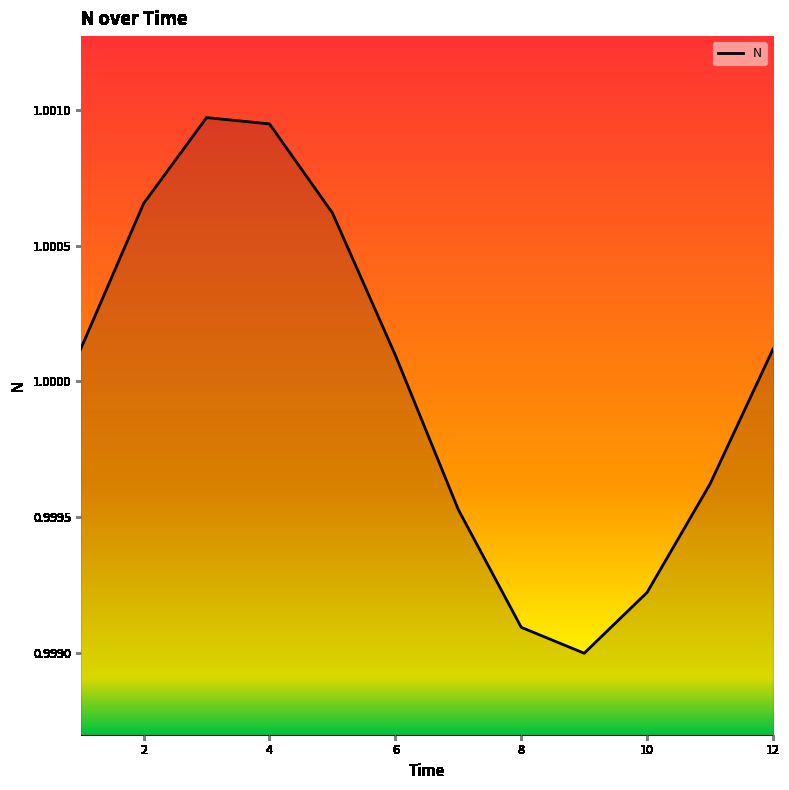

How many categories are shown in the chart?

12